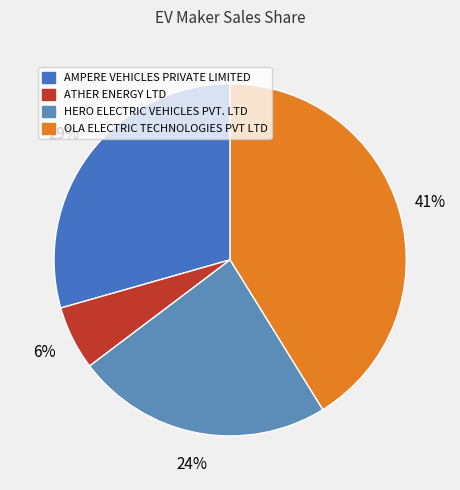

How many slices are in this pie chart?

4